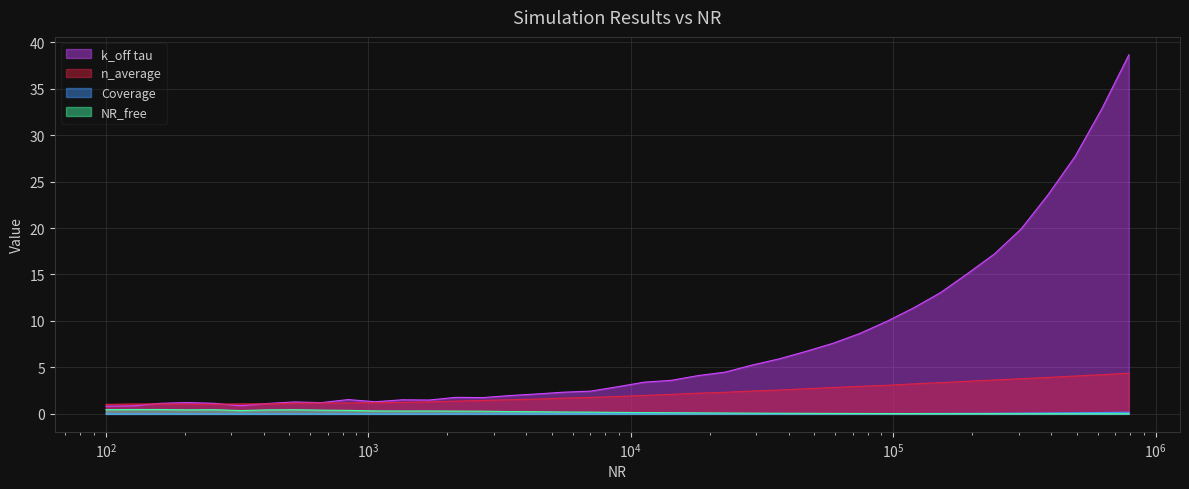

True or false: NR_free has a value of 0.4 at 661.474.

True